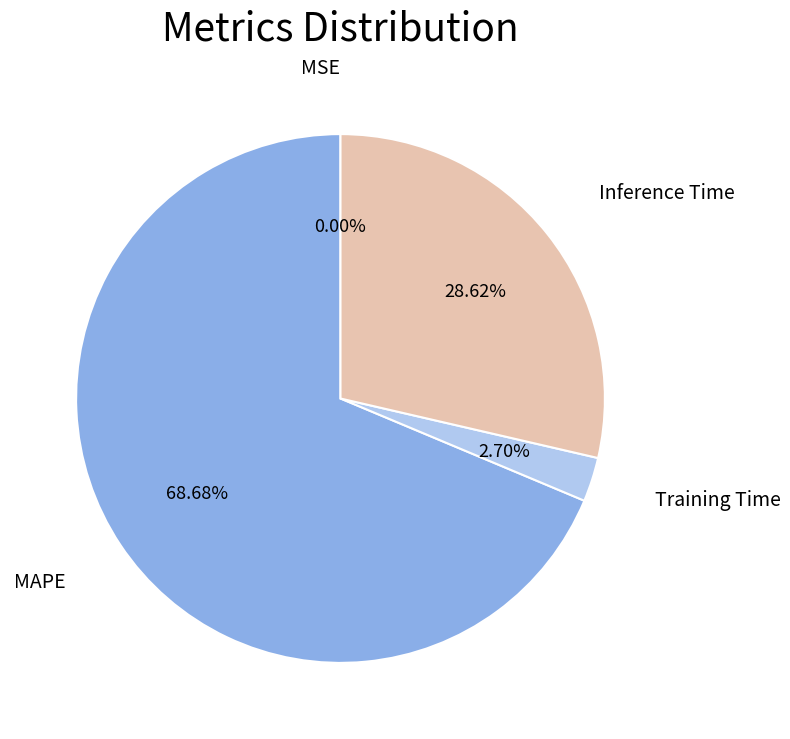

Does any single category account for the majority?

Yes